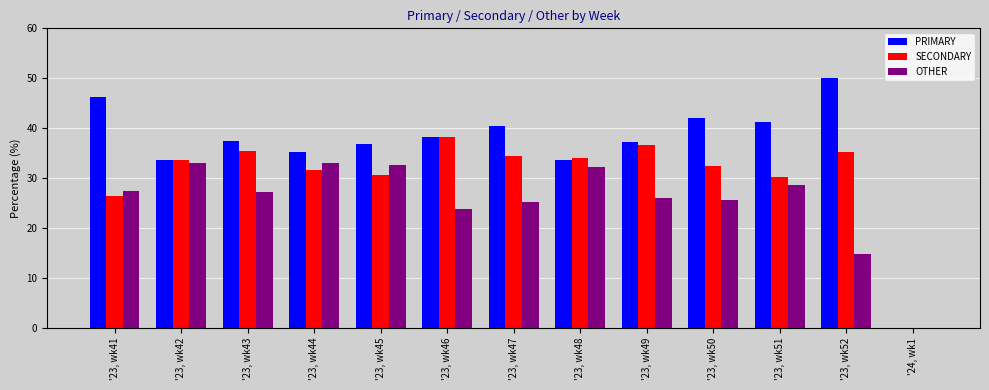

Is the value of OTHER at '24, wk1 greater than the value of PRIMARY at '23, wk48?

No